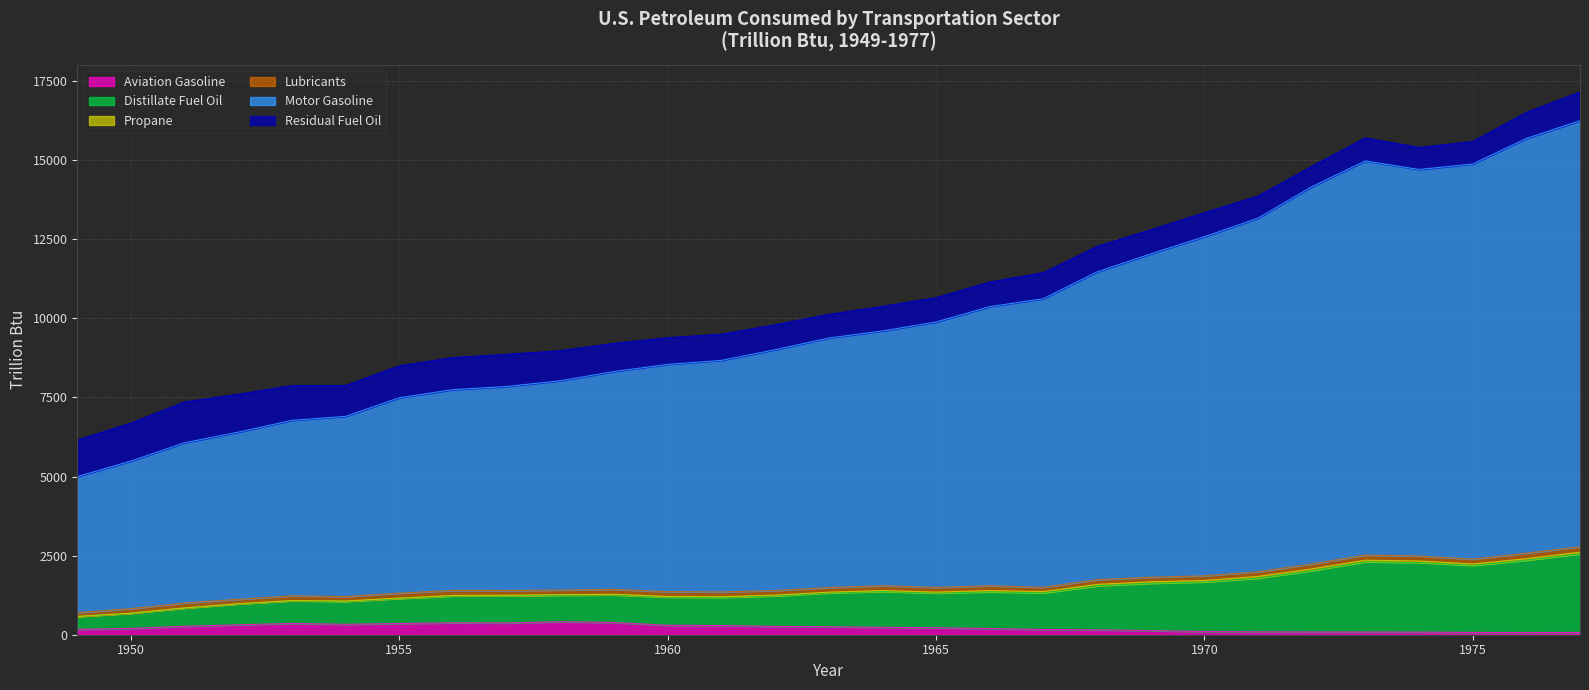

List the labels in order of Distillate Fuel Oil value, largest first.

1977, 1976, 1973, 1975, 1974, 1972, 1971, 1970, 1969, 1968, 1967, 1966, 1965, 1964, 1963, 1962, 1961, 1960, 1959, 1958, 1957, 1956, 1955, 1954, 1953, 1952, 1951, 1950, 1949